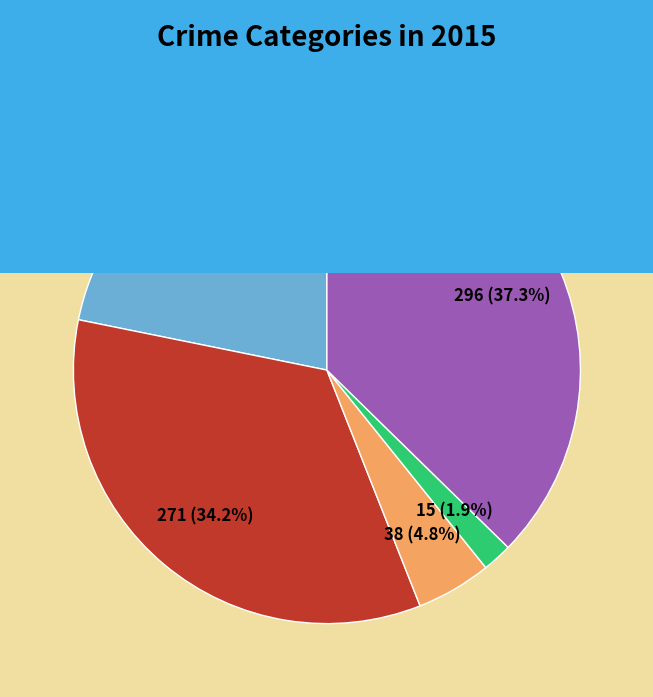

Approximately how many times larger is the value at Robbery compared to Aggravated Battery?

1.1